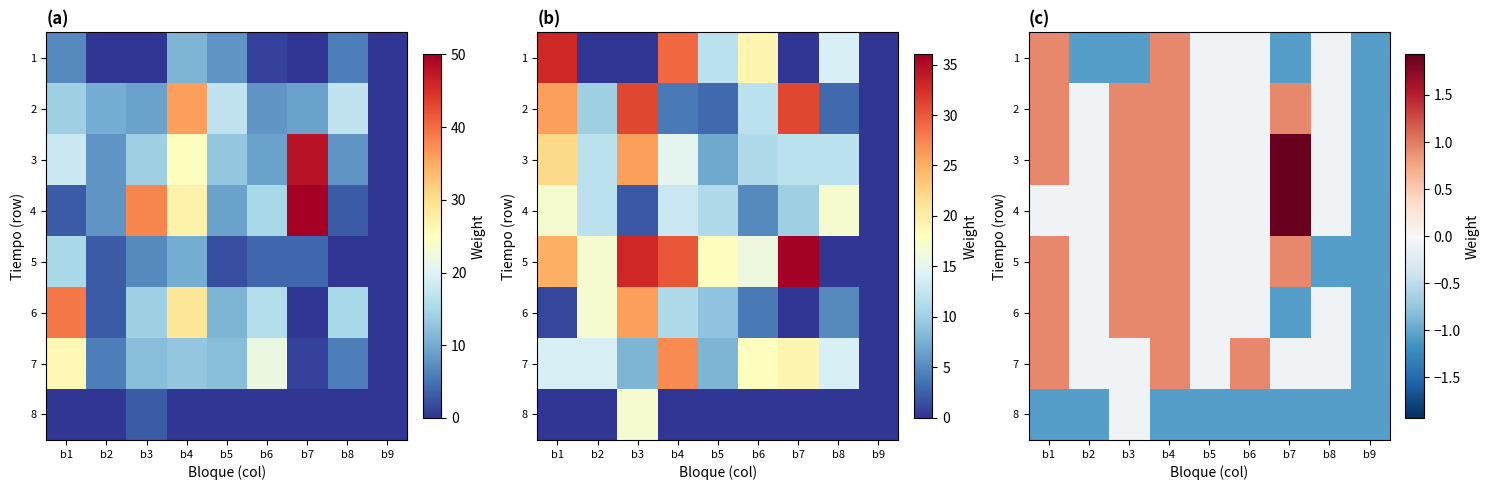

Which series has the largest total across all categories?

3